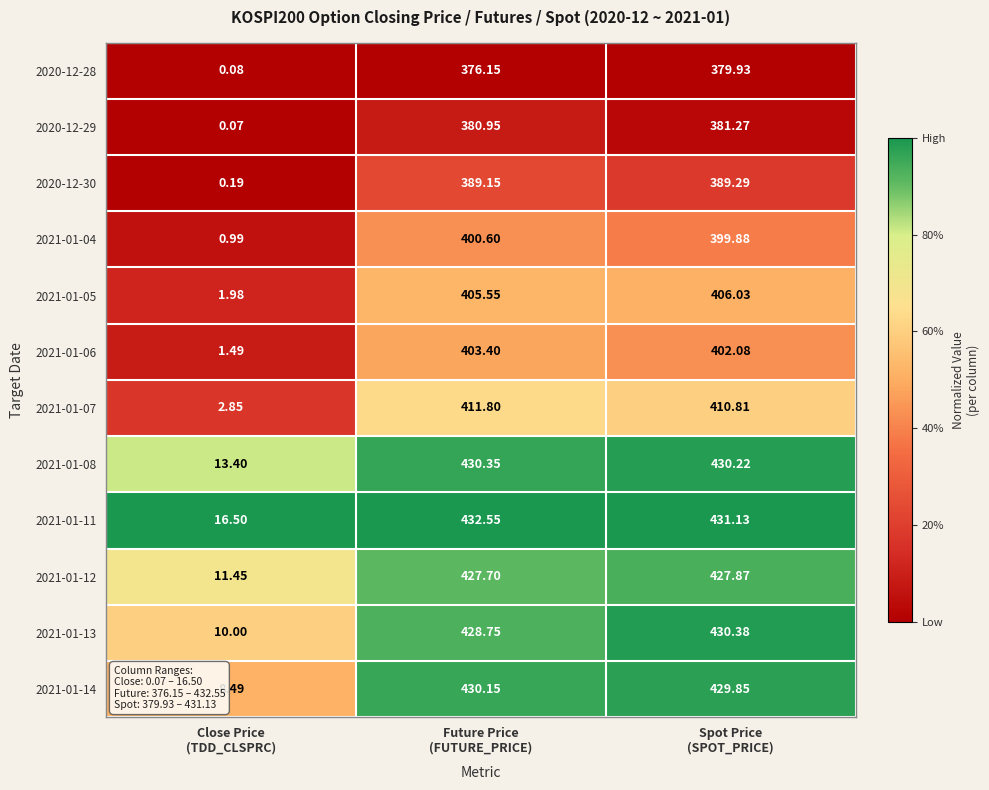

Count the number of data series in this chart.

12